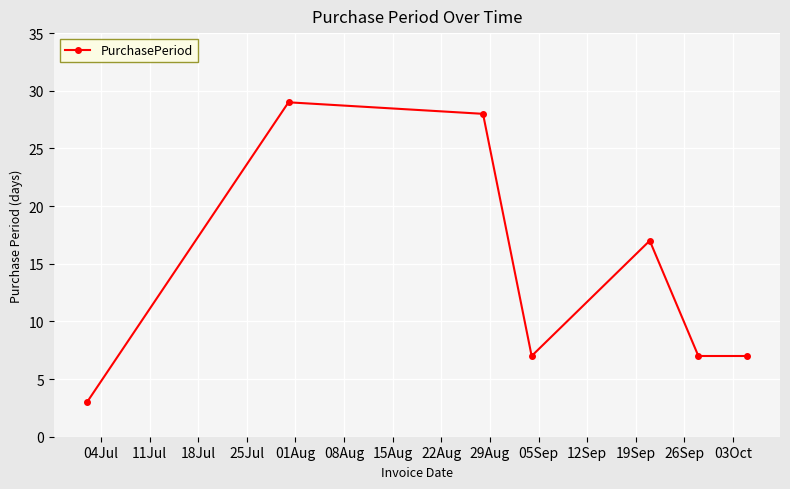

What is the maximum value shown in the chart?

29